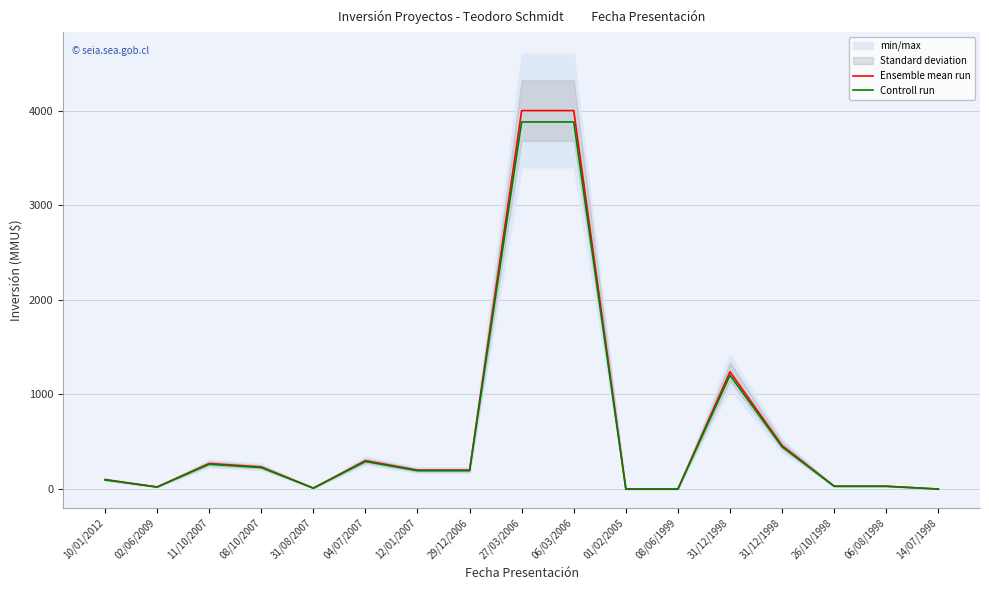

Where is the first local maximum for Ensemble mean run?

11/10/2007